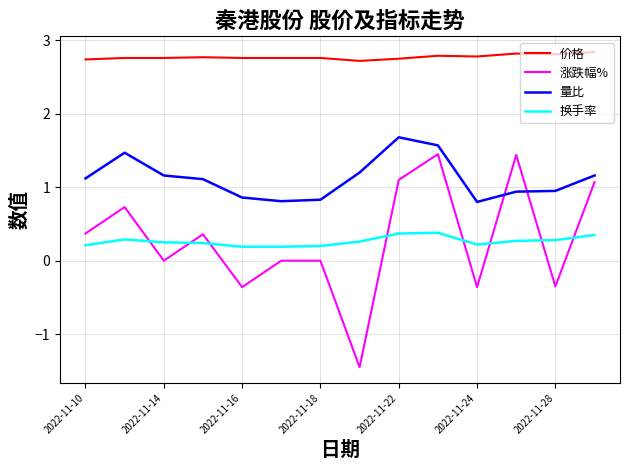

What is the highest value of the 量比 series?

1.7